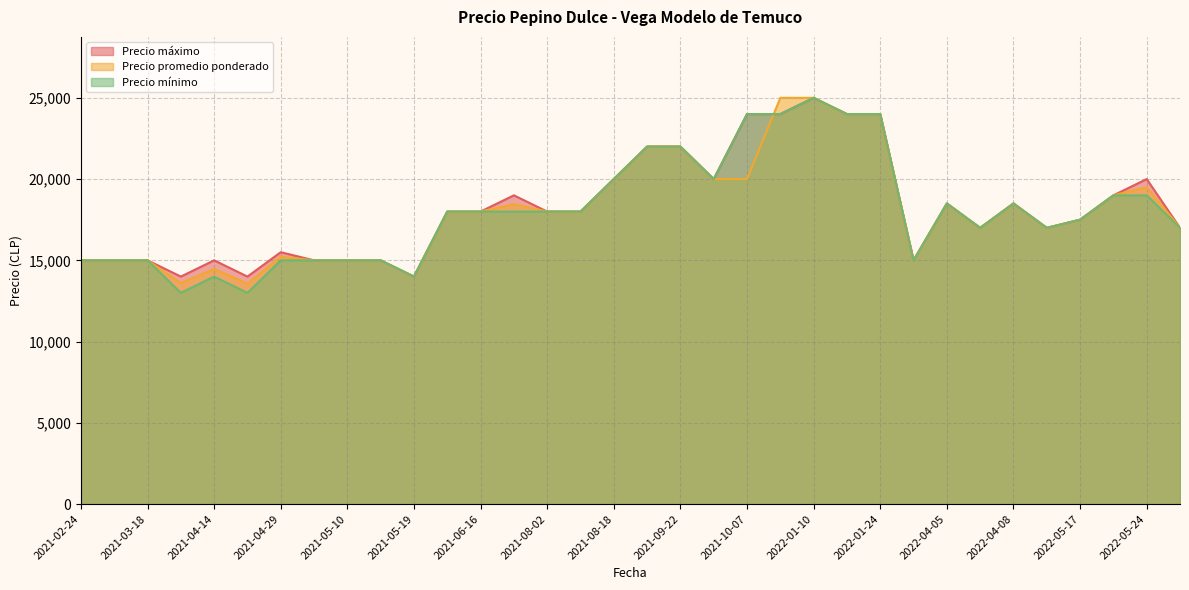

How many categories are shown in the chart?

34